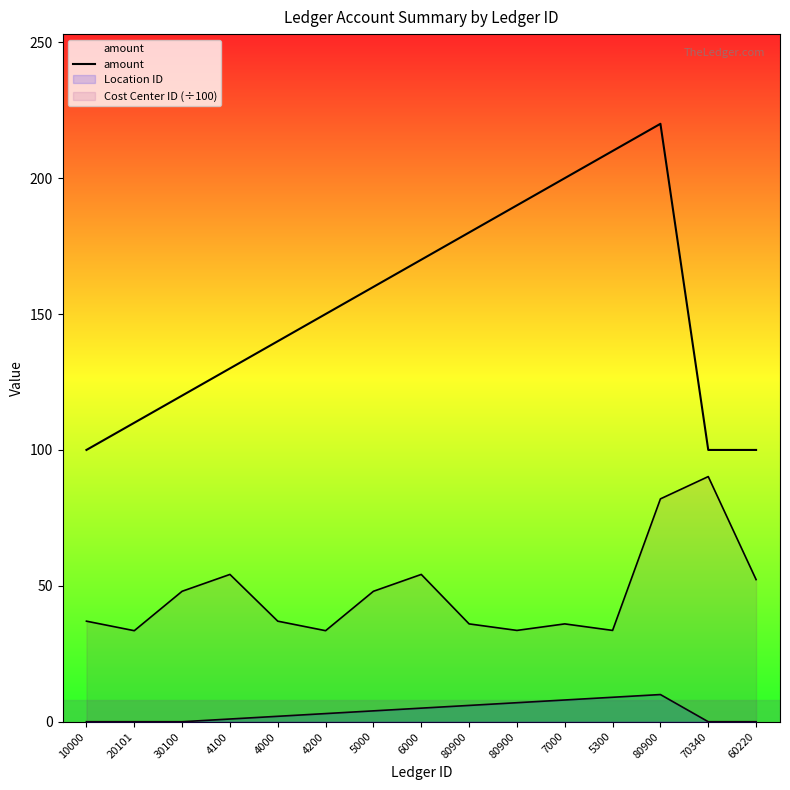

Rank the categories by value from highest to lowest.

80900, 5300, 7000, 80900, 80900, 6000, 5000, 4200, 4000, 4100, 30100, 20101, 10000, 70340, 60220